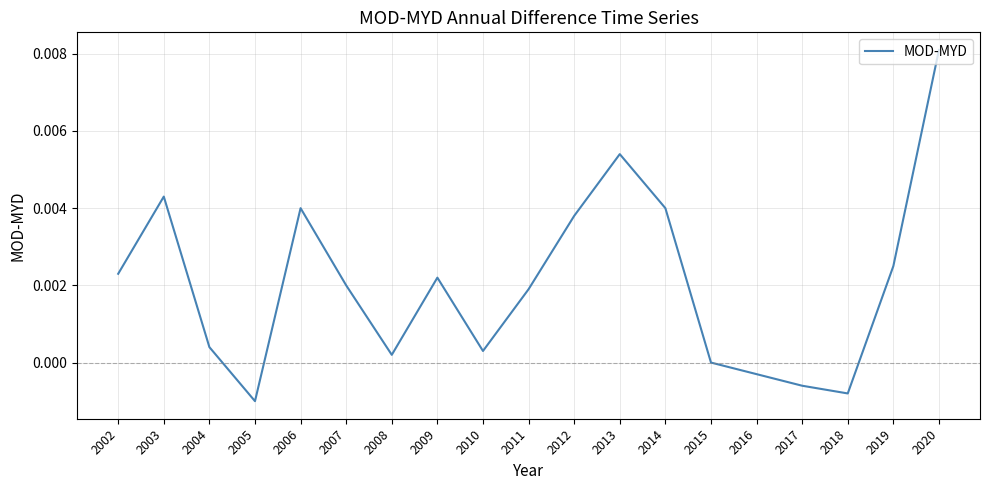

Where is the first local minimum?

2005